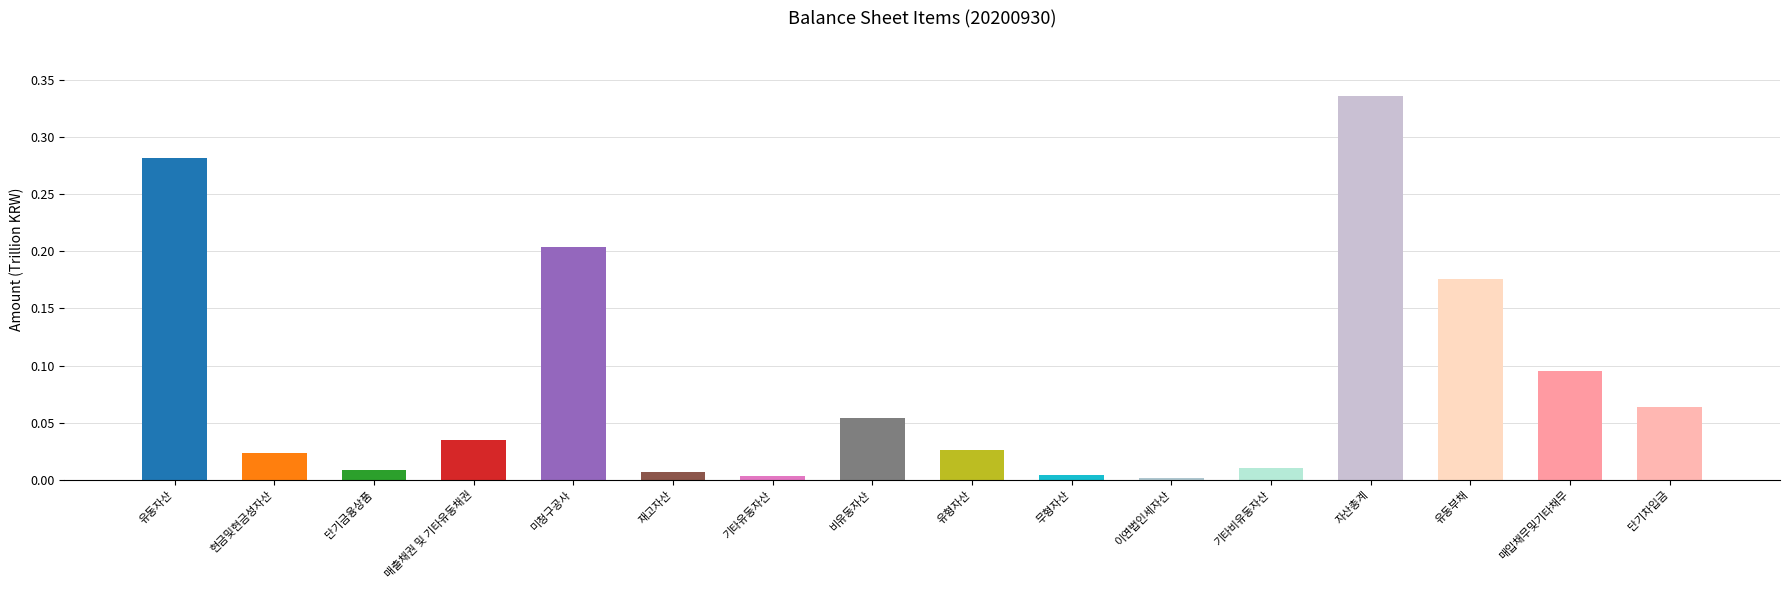

How many data points does each series have?

16